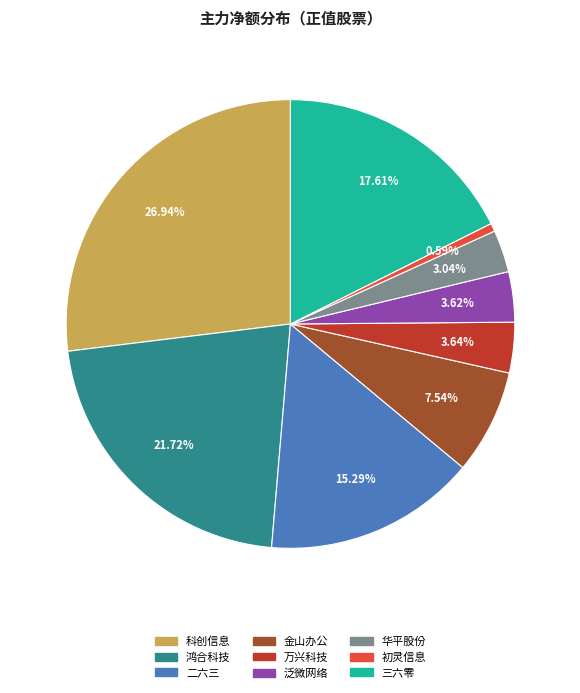

What percentage is NOT represented by 二六三?

84.7%